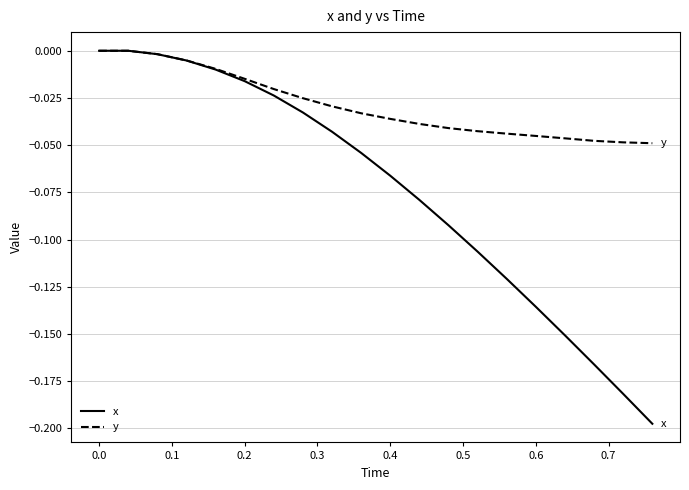

Which series has the widest spread of values?

x